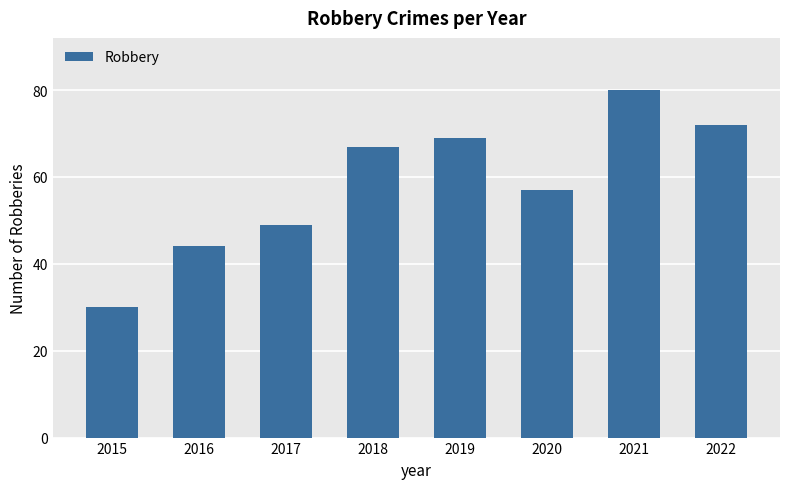

List the labels in order of value, largest first.

2021, 2022, 2019, 2018, 2020, 2017, 2016, 2015